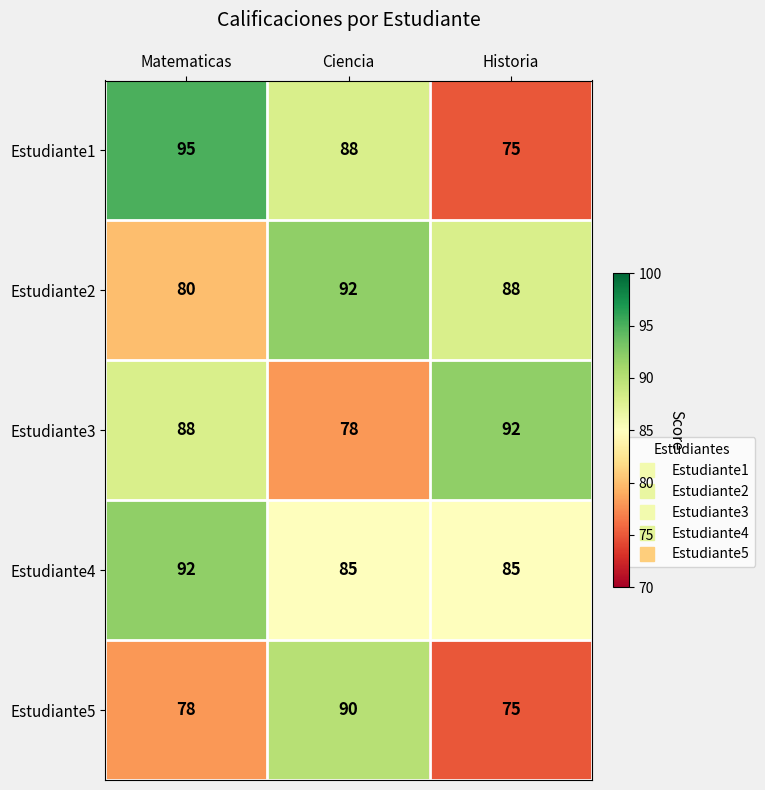

Between Matematicas and Historia, which series saw the biggest shift?

Estudiante1